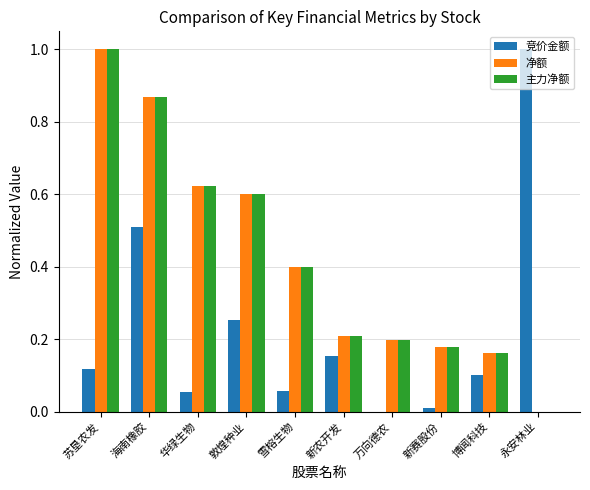

The 净额 series shows 0.1 at 万向德农. True or false?

False